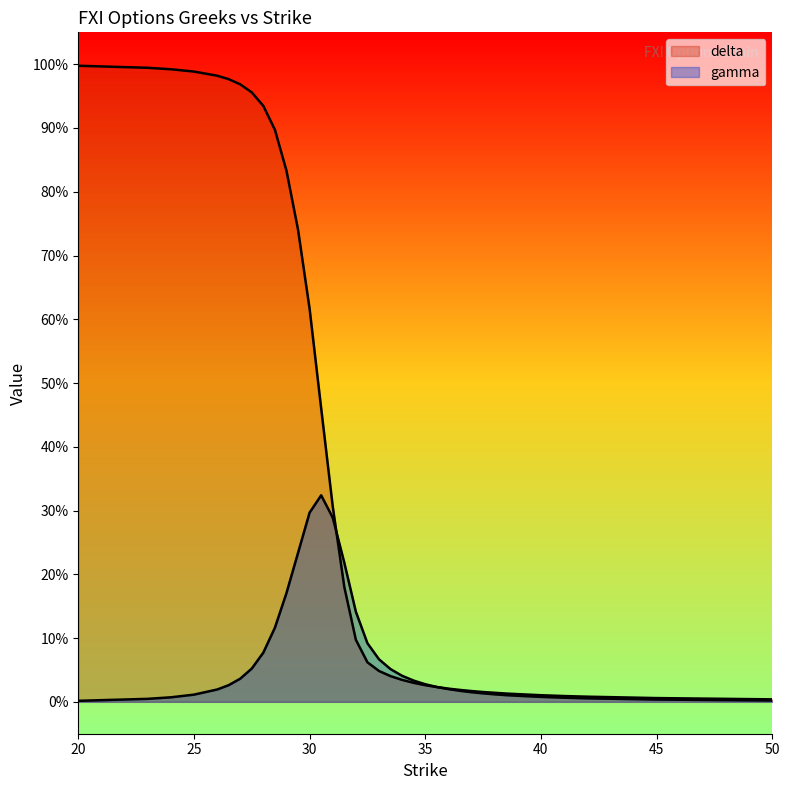

After their last crossing, which series has the higher values: delta or gamma?

delta